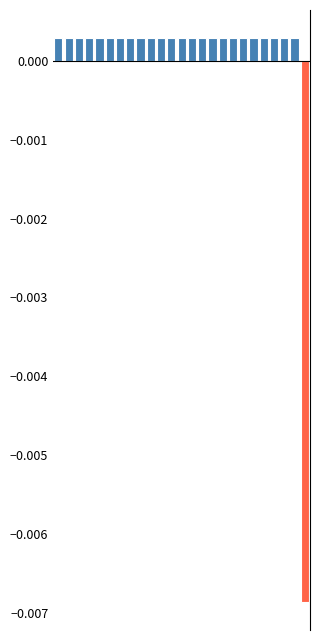

How many data points does each series have?

25